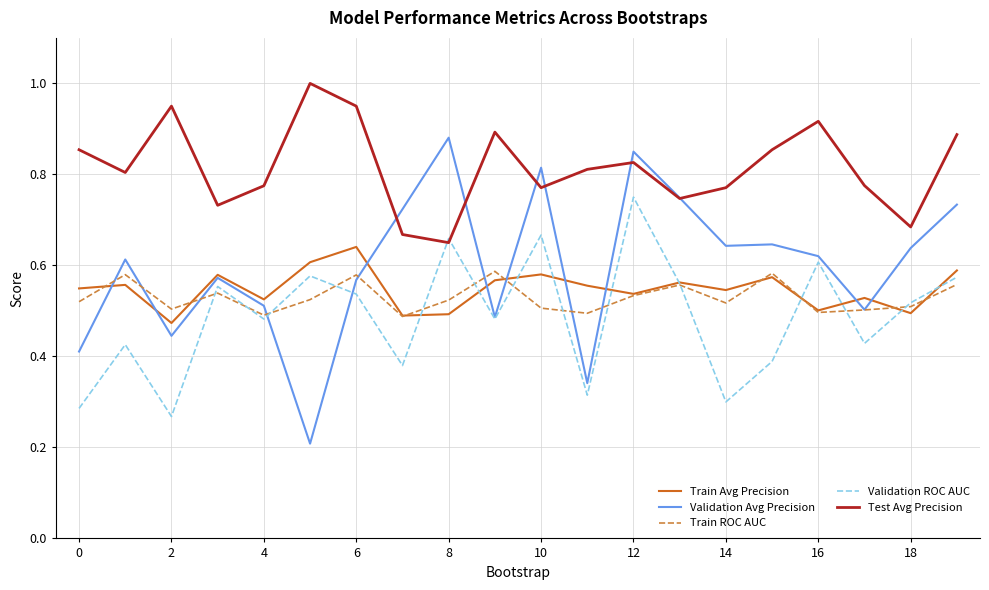

What is the maximum value shown in the chart?

1.0